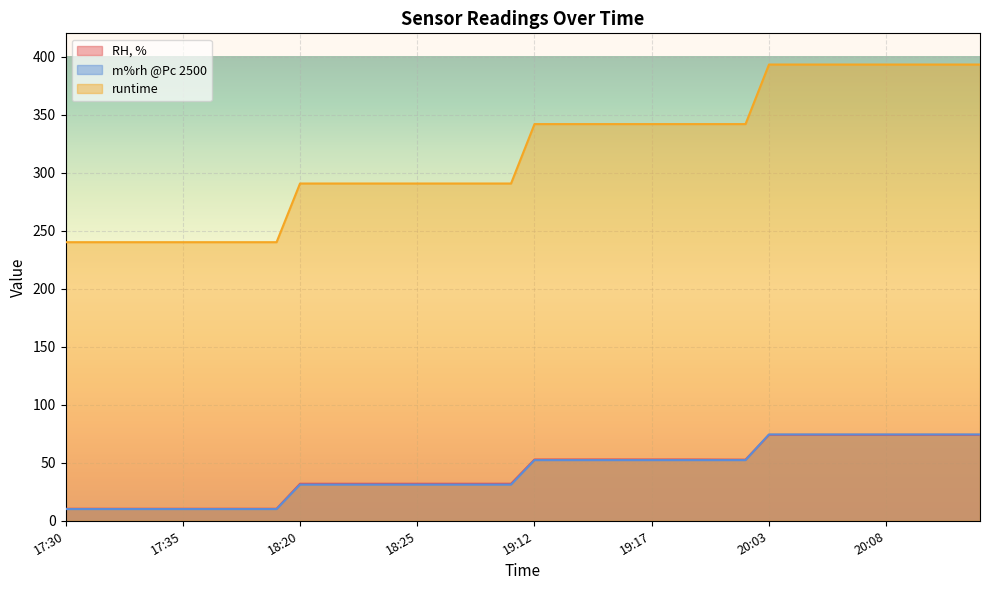

At which category is the sum across all series the highest?

20:05